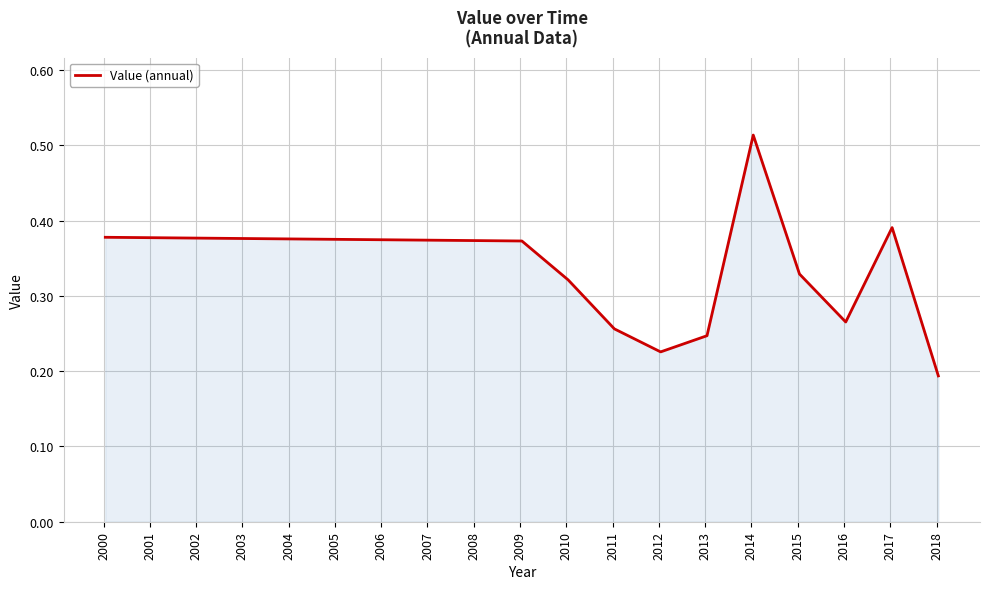

What is the average value?

0.3